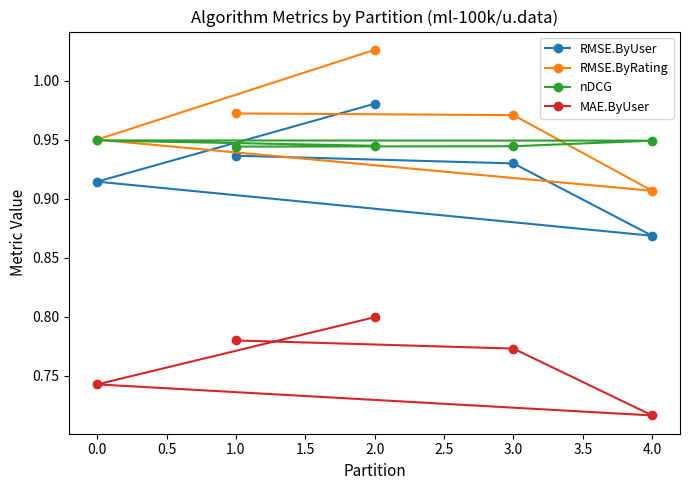

Is it true that MAE.ByUser equals 1.3 at 2.0?

False